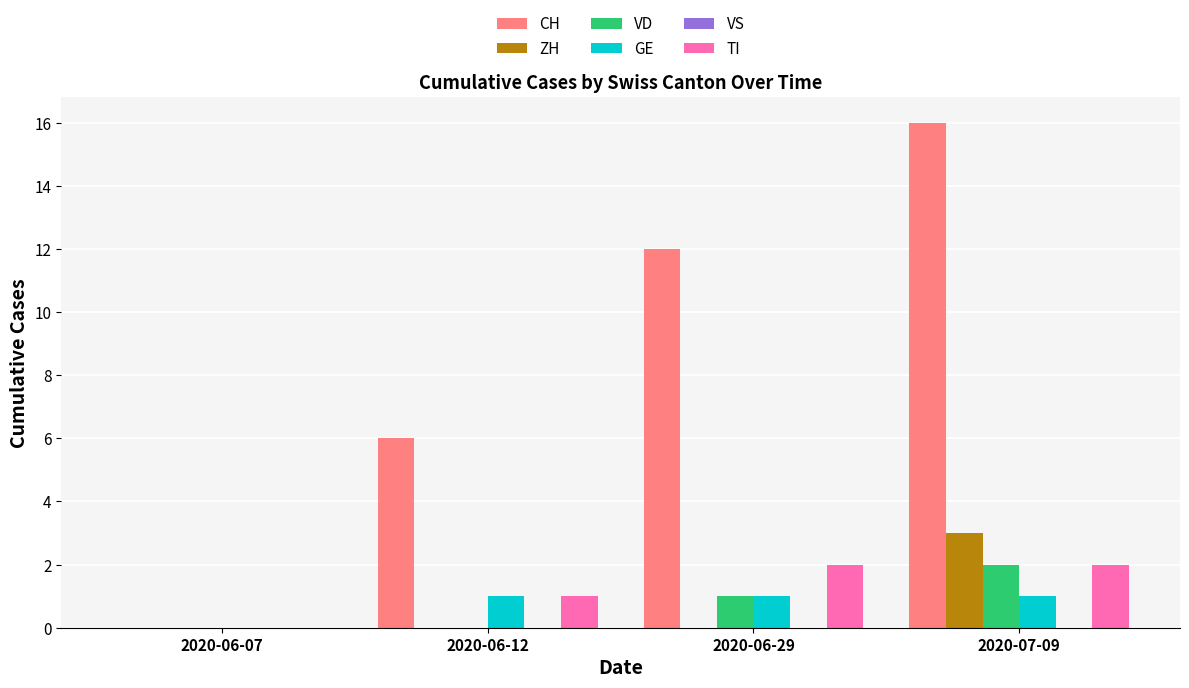

At which category is the sum across all series the highest?

2020-07-09